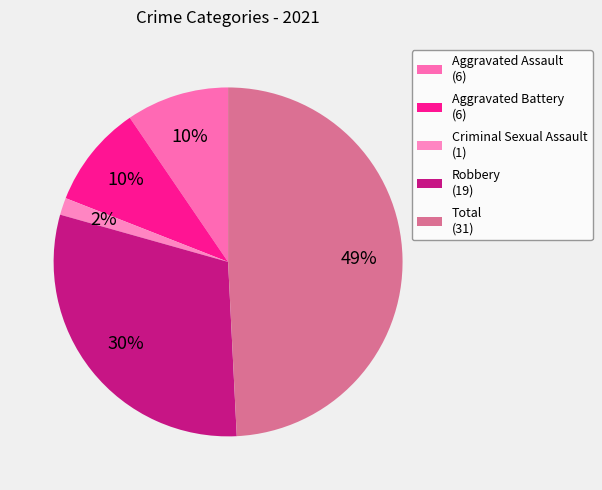

How many segments does this pie chart have?

5